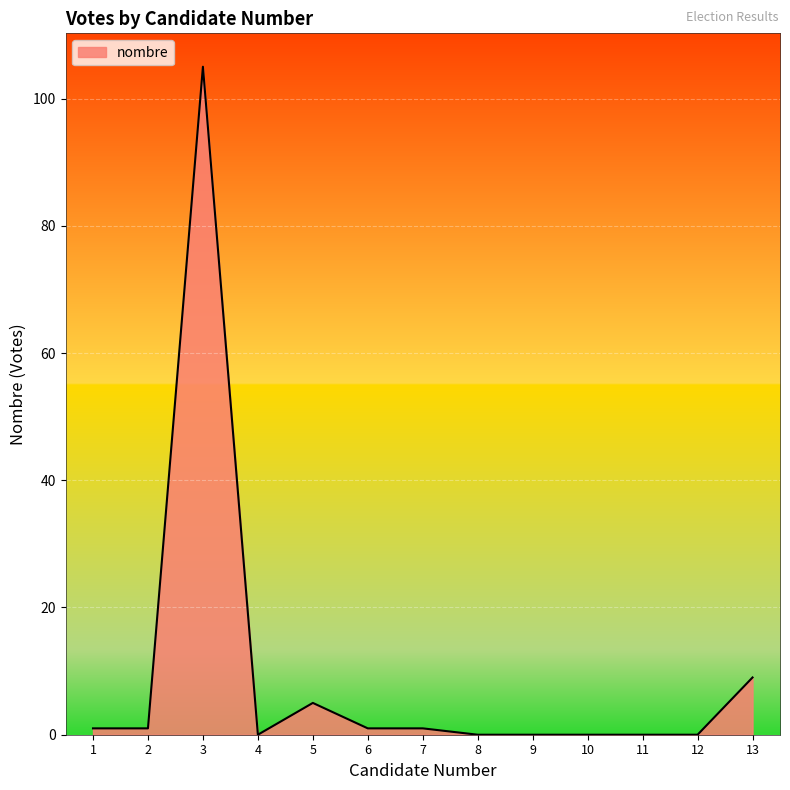

Which category has the highest value across all series?

3